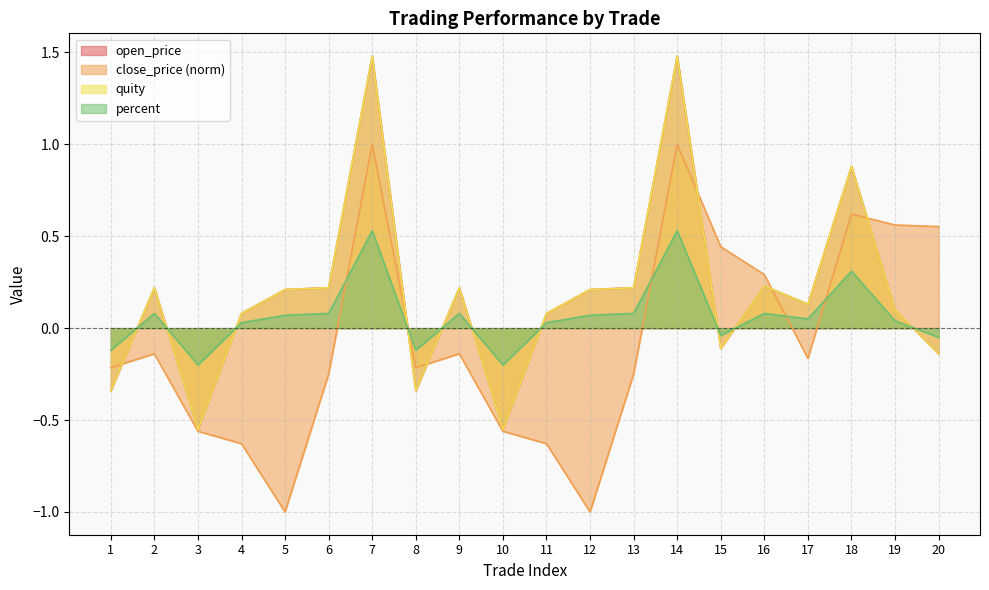

At which category does percent reach its first local valley?

3